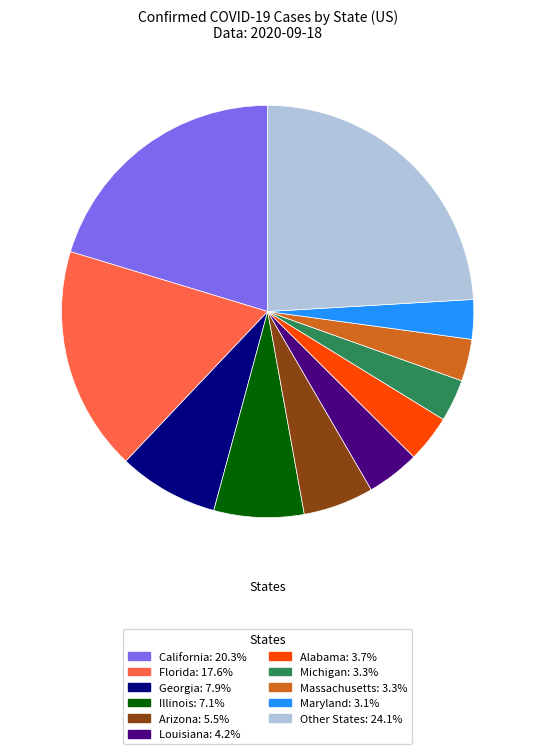

How many slices are in this pie chart?

11